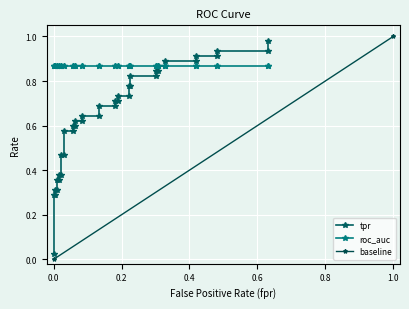

Is the value of fpr at 37 greater than the value of roc_auc at 20?

No